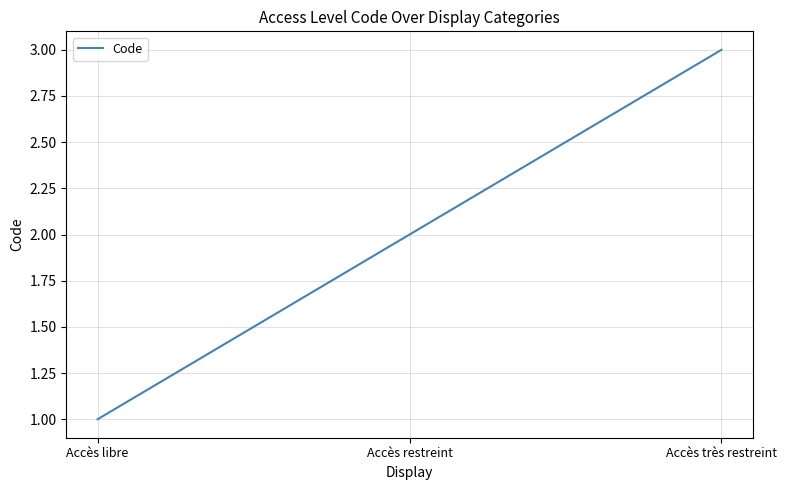

What is the maximum value shown in the chart?

3